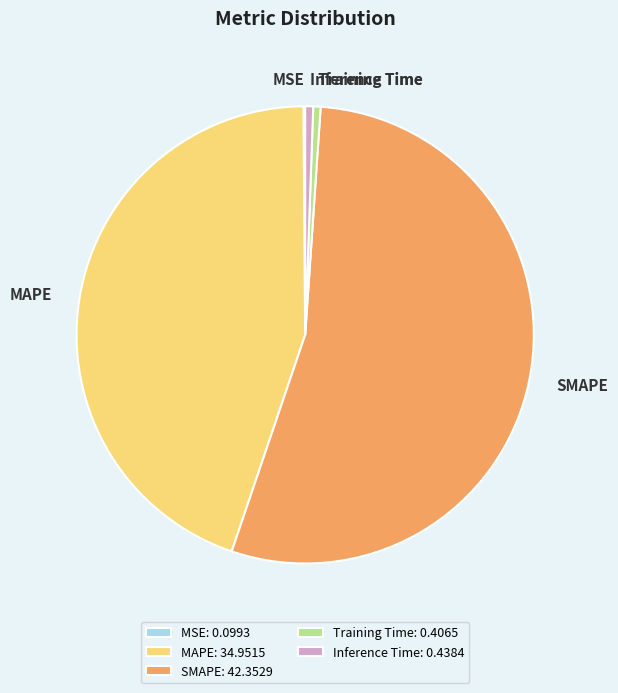

Is it true that Inference Time is 10% of the pie?

False